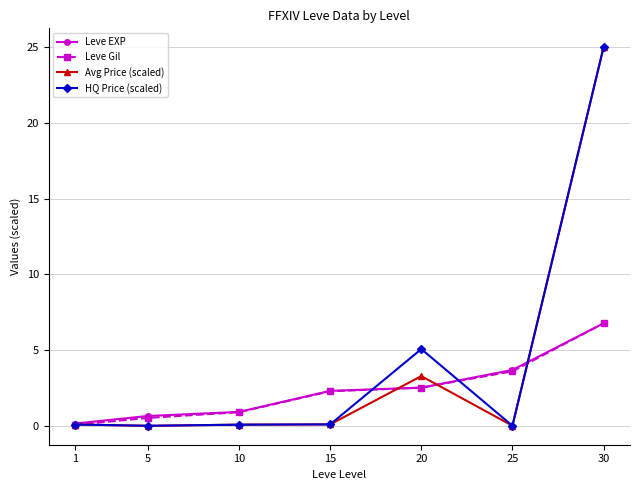

Rank the categories by Leve Gil value from highest to lowest.

30, 25, 20, 15, 10, 5, 1